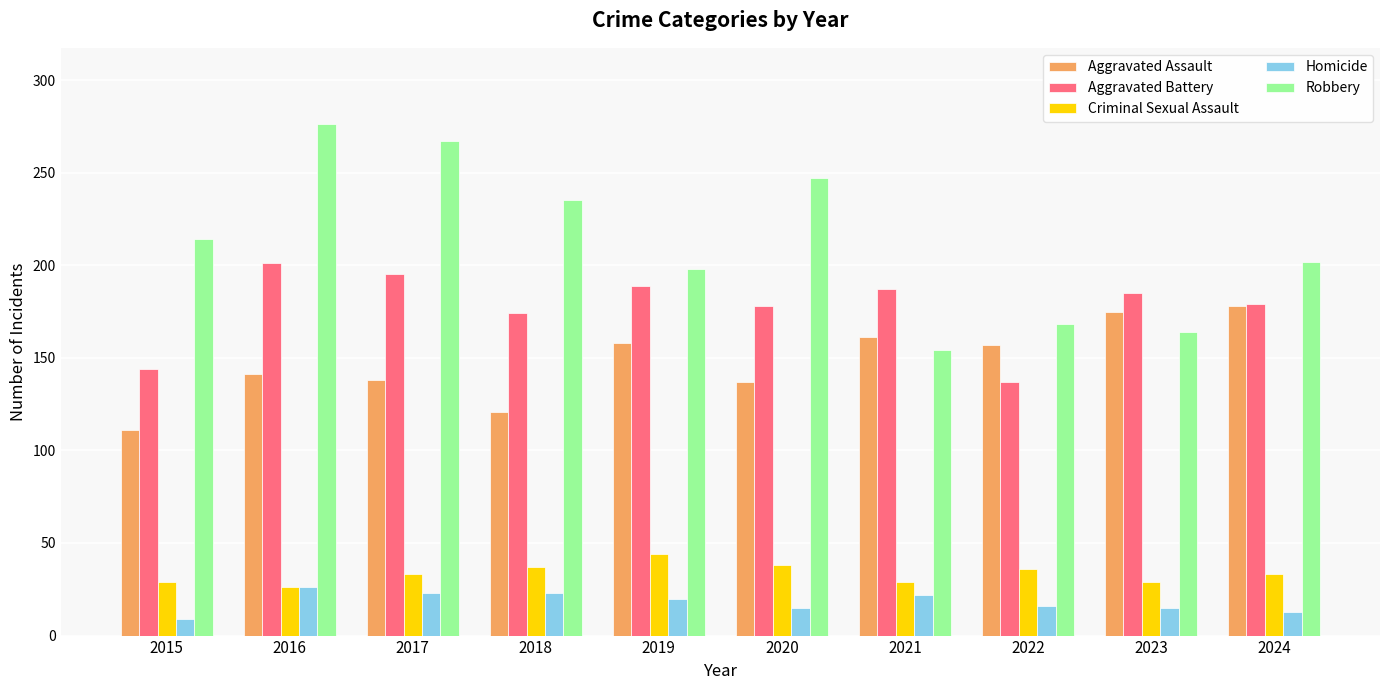

Rank the series by their maximum value, from lowest to highest.

Homicide, Criminal Sexual Assault, Aggravated Assault, Aggravated Battery, Robbery